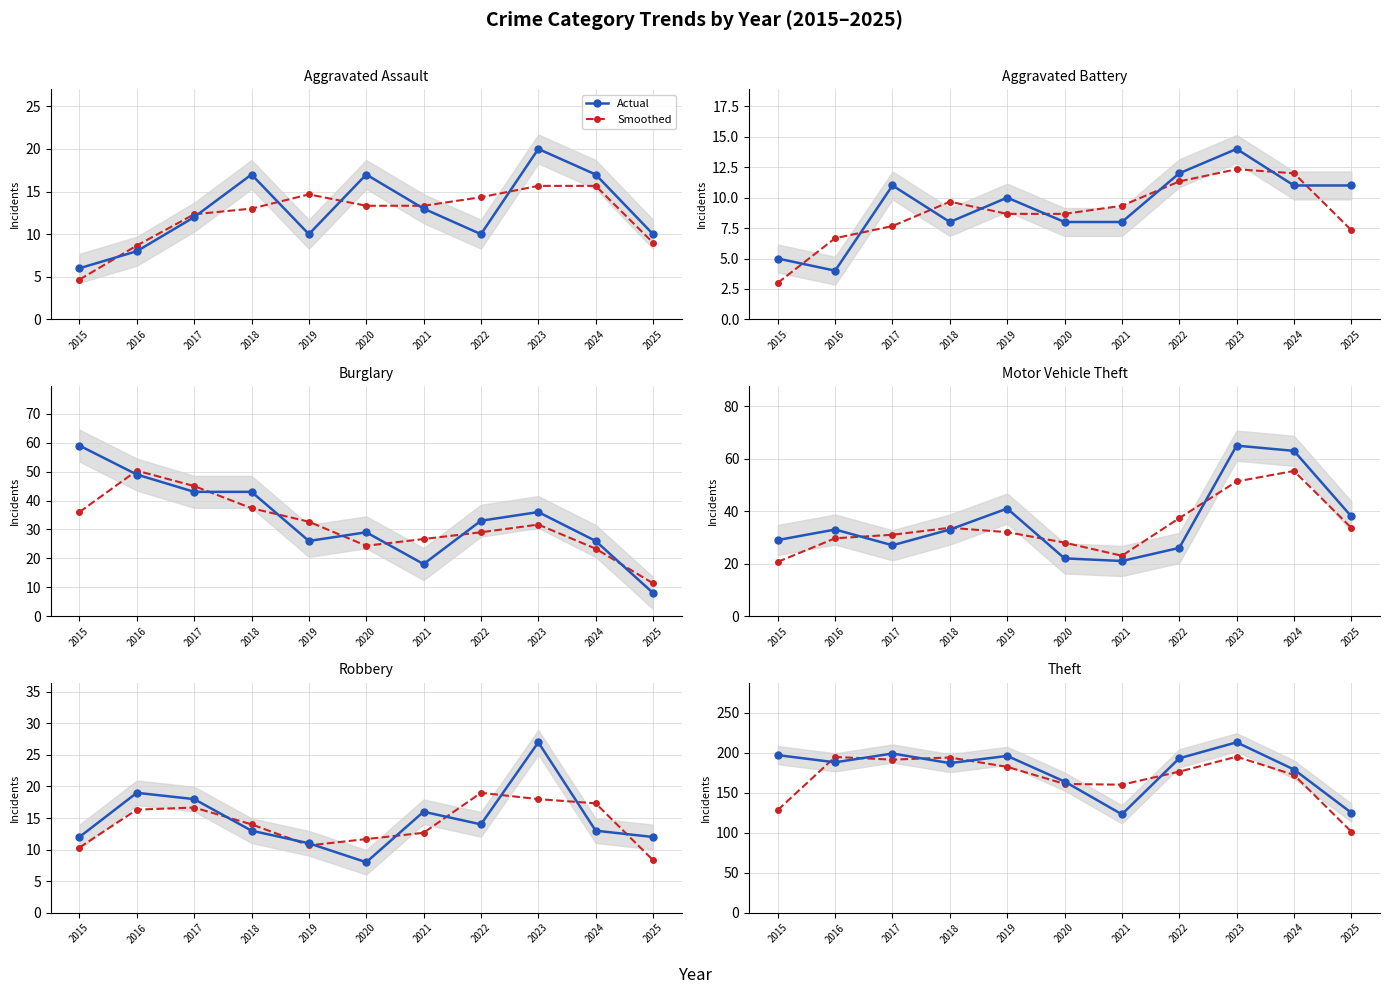

Rank the series at 2021 from lowest to highest value.

Aggravated Battery, Aggravated Assault, Robbery, Burglary, Motor Vehicle Theft, Theft